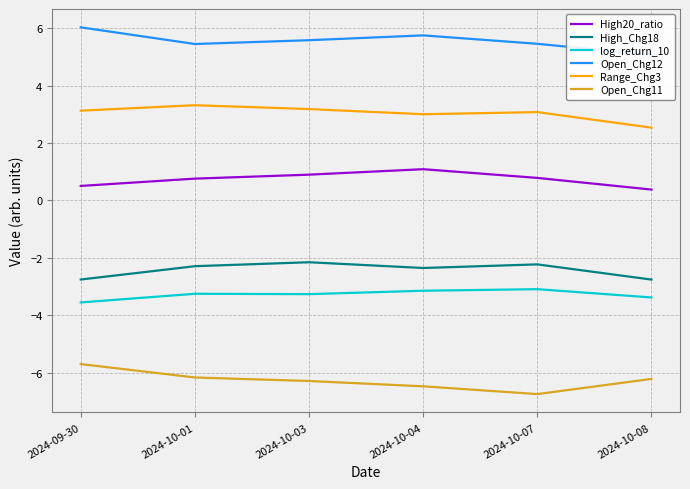

What is the approximate value of High20_ratio at 2024-10-03?

0.9